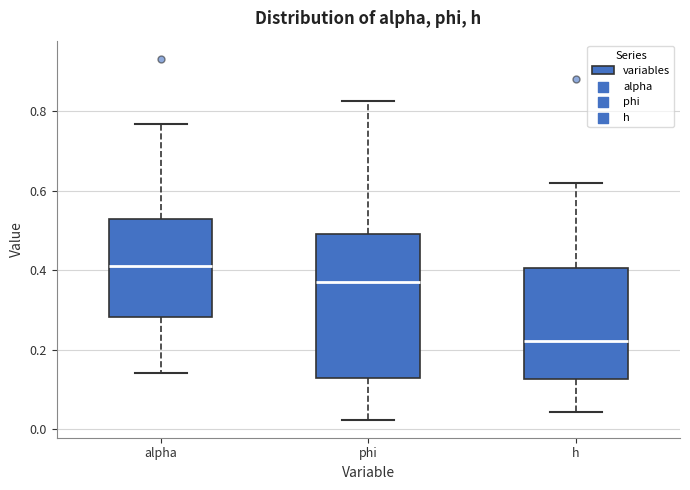

Where does the median line of the box for phi sit on the y-axis? The values are not printed on the chart, so give them approximately, as read against the axis.

0.38